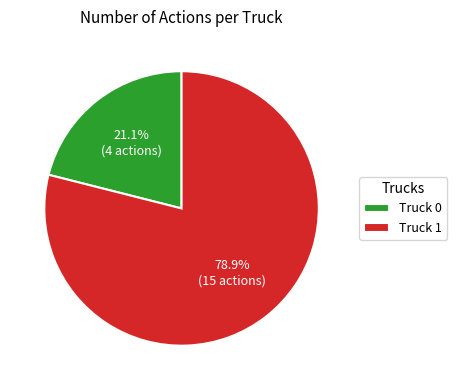

Is Truck 1 the majority of the pie?

Yes